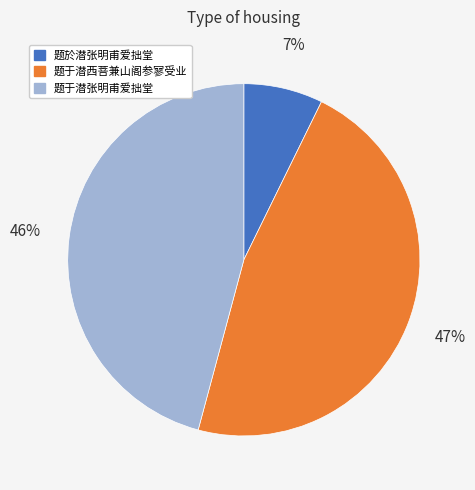

Which slice is the largest?

题于潜西菩兼山阁参寥受业